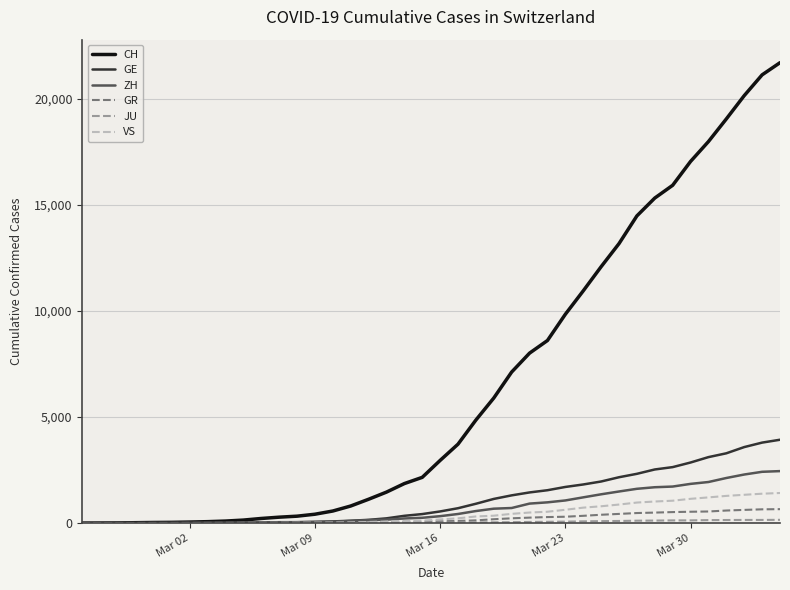

Which series has the largest total across all categories?

CH